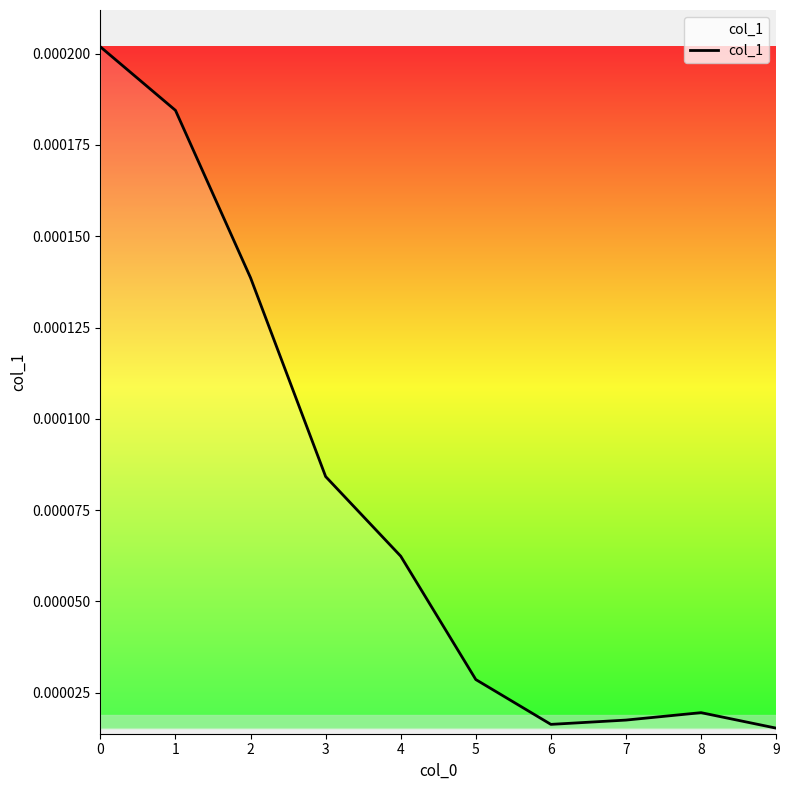

How many series are shown in this chart?

1